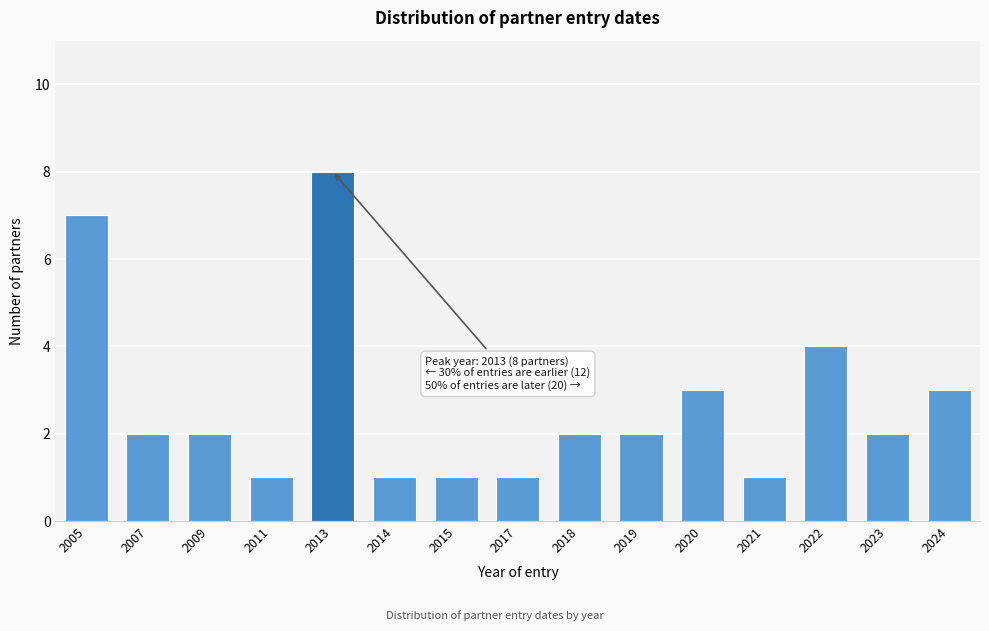

Reading left to right, transcribe all the data shown in this chart.

7	2	2	1	8	1	1	1	2	2	3	1	4	2	3